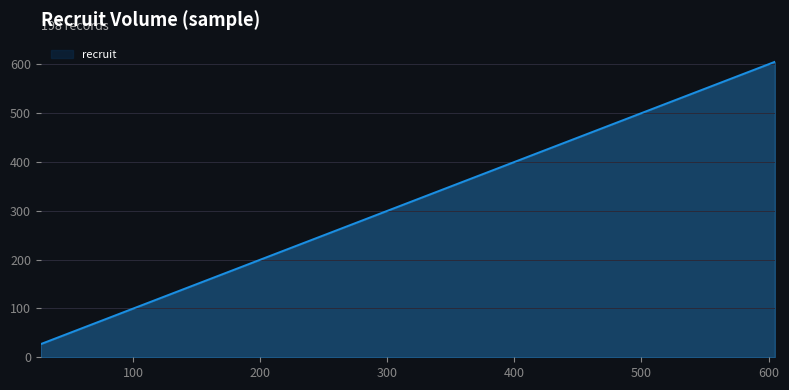

What is the sum of all values?

13354